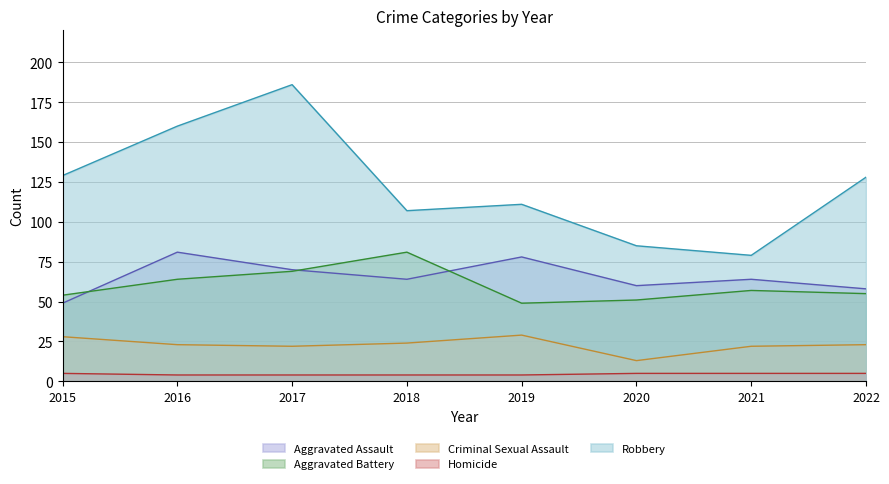

What is the difference between the Homicide values at 2015 and 2016?

1